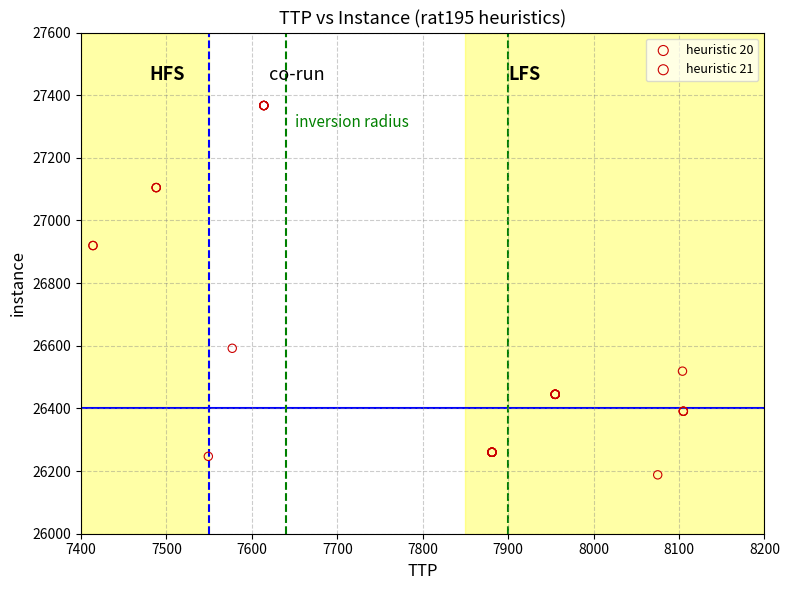

Which series has the largest Y range (max minus min)?

heuristic 20